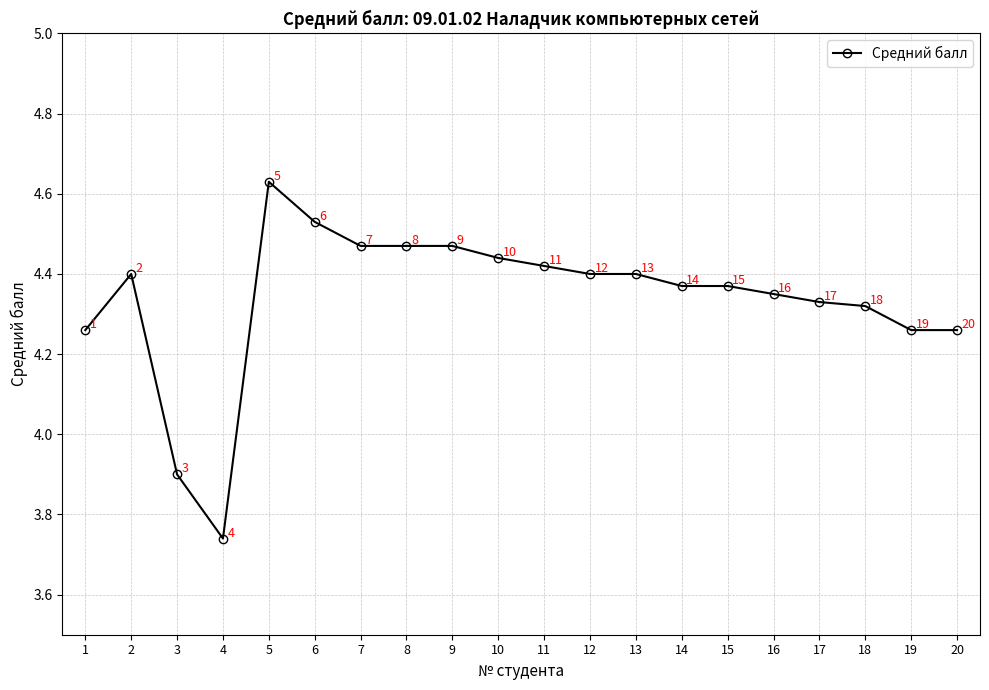

At which label is the value closest to 4?

3